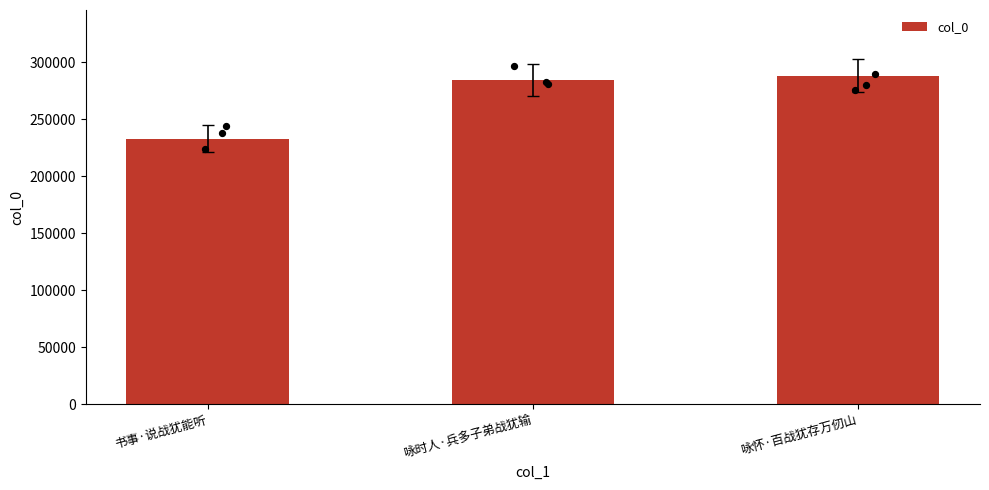

What is the change in value from 书事·说战犹能听 to 咏时人·兵多子弟战犹输?

+51509